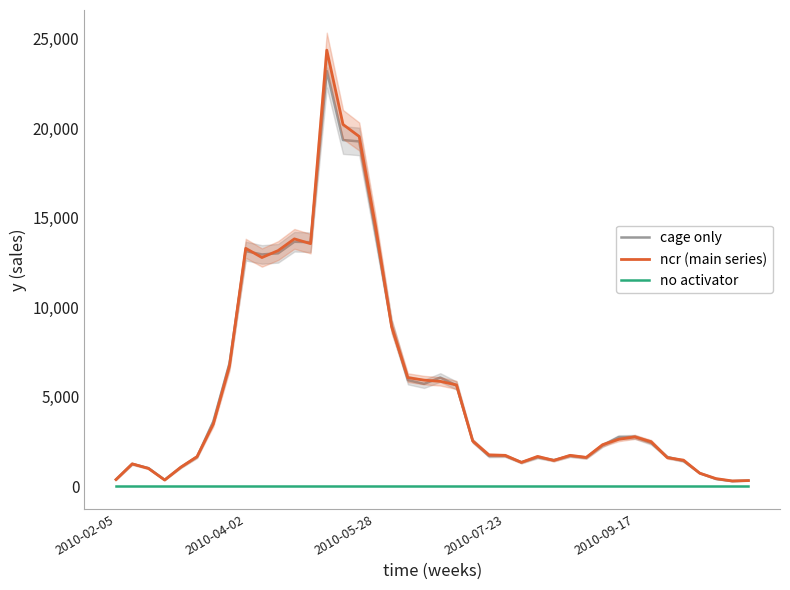

How many lines are shown in the chart?

3